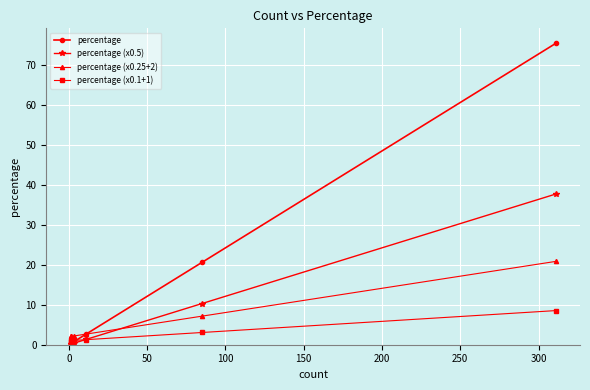

Where is percentage (x0.25+2) nearest to the value 11?

150